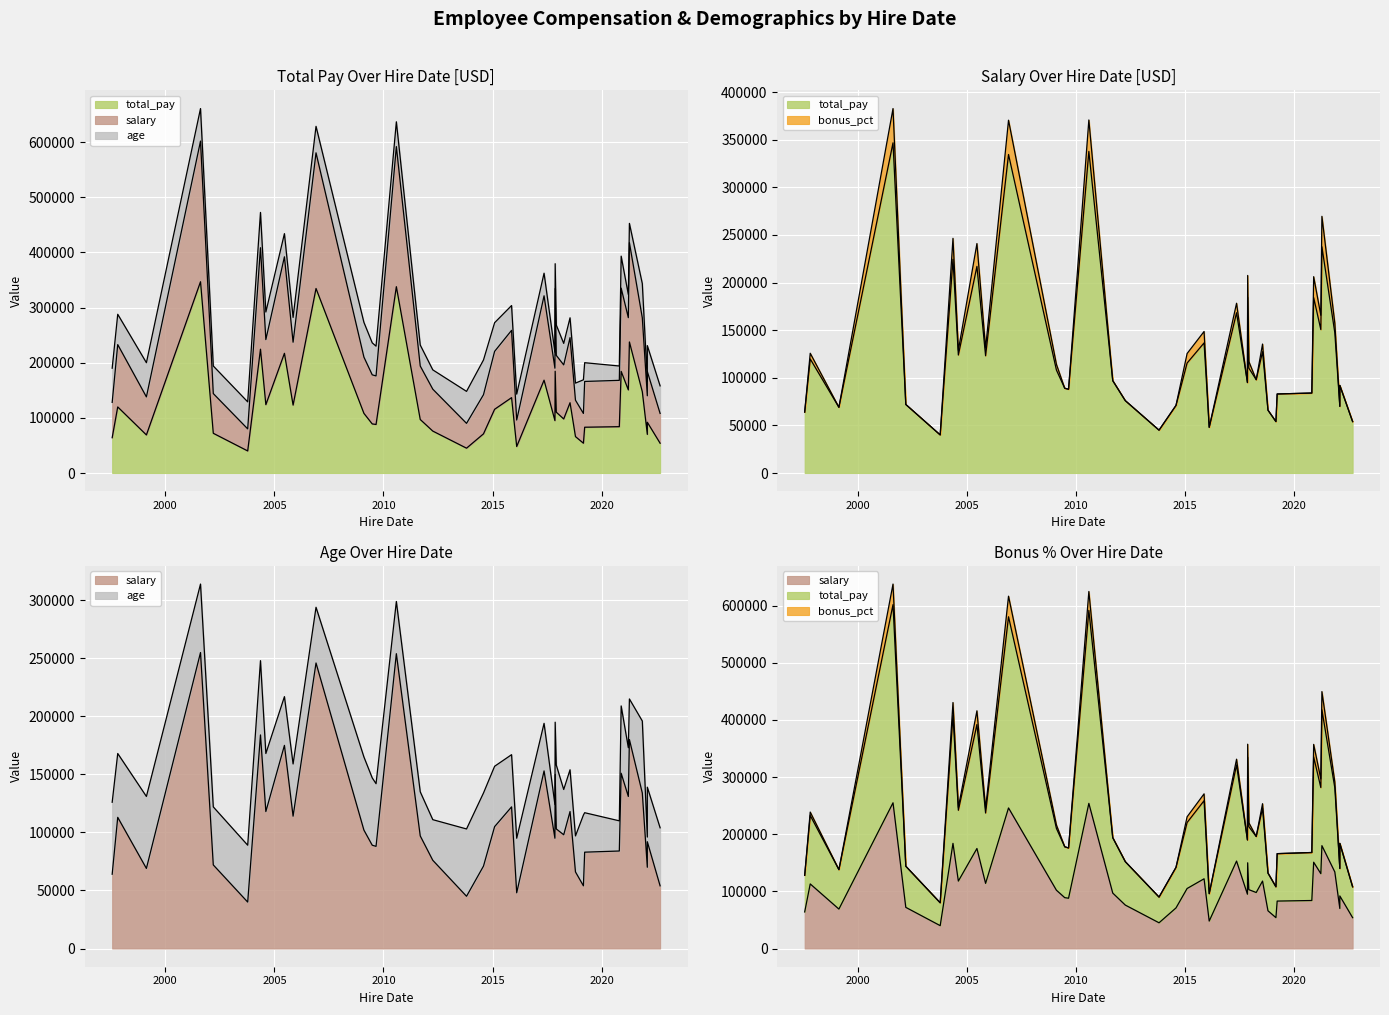

Count the number of categories in the chart.

39